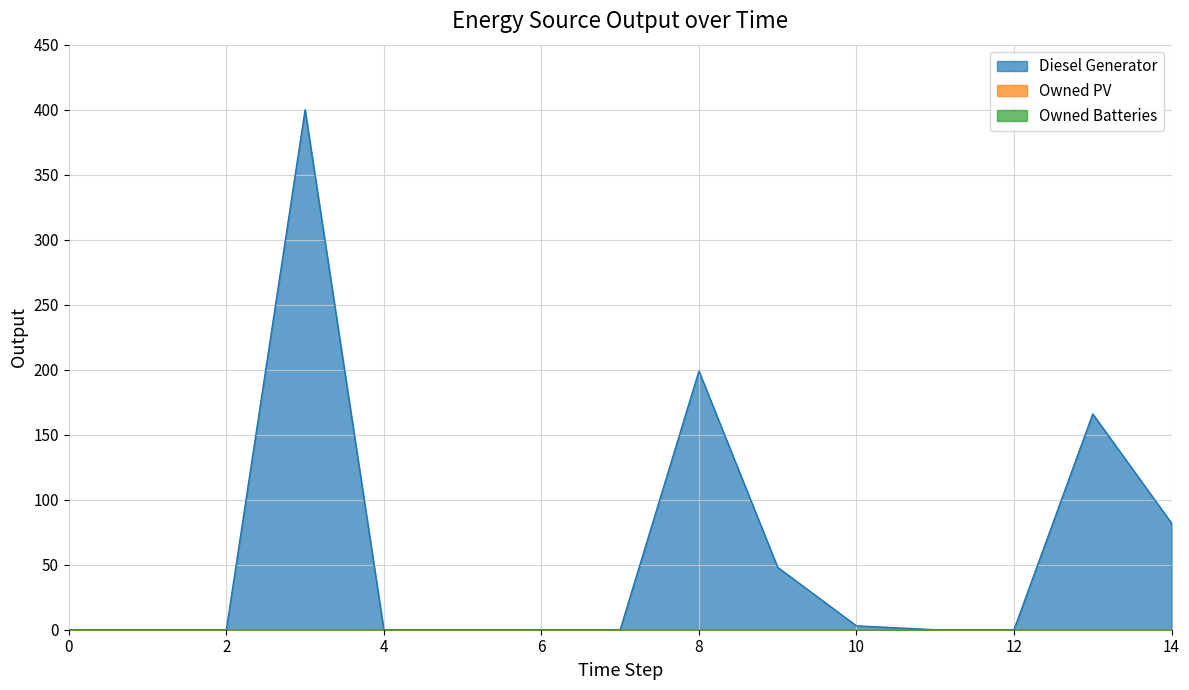

Where is Diesel Generator nearest to the value 200?

8